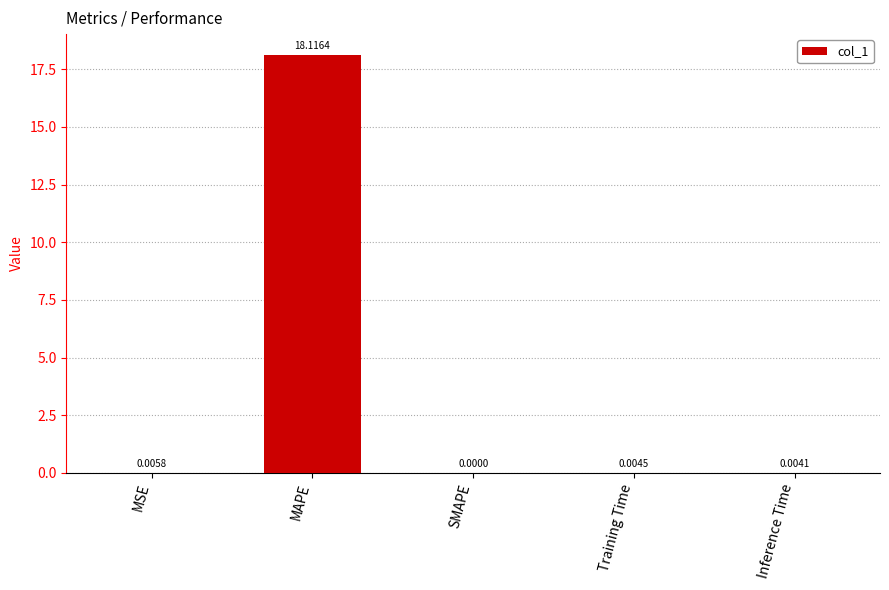

What is the greatest value displayed?

18.1